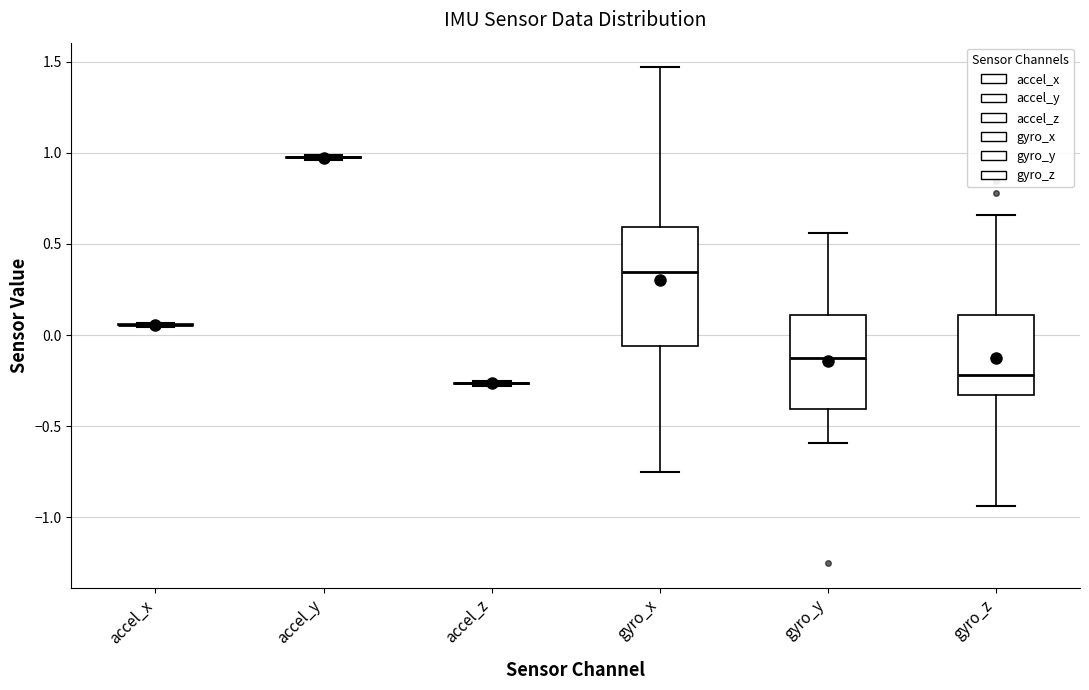

Reading left to right, read every box against the y-axis: the position of its median line, the range the box covers, and the ends of its whiskers. The values are not printed on the chart, so give them approximately, as read against the axis.

accel_x: box collapsed to a line at 0.05, whiskers 0.05 to 0.05
accel_y: box collapsed to a line at 0.95, whiskers 0.95 to 1.00
accel_z: box collapsed to a line at -0.25, whiskers -0.30 to -0.25
gyro_x: median 0.35, box -0.05 to 0.60, whiskers -0.75 to 1.45
gyro_y: median -0.10, box -0.40 to 0.10, whiskers -0.60 to 0.55
gyro_z: median -0.20, box -0.35 to 0.10, whiskers -0.95 to 0.65